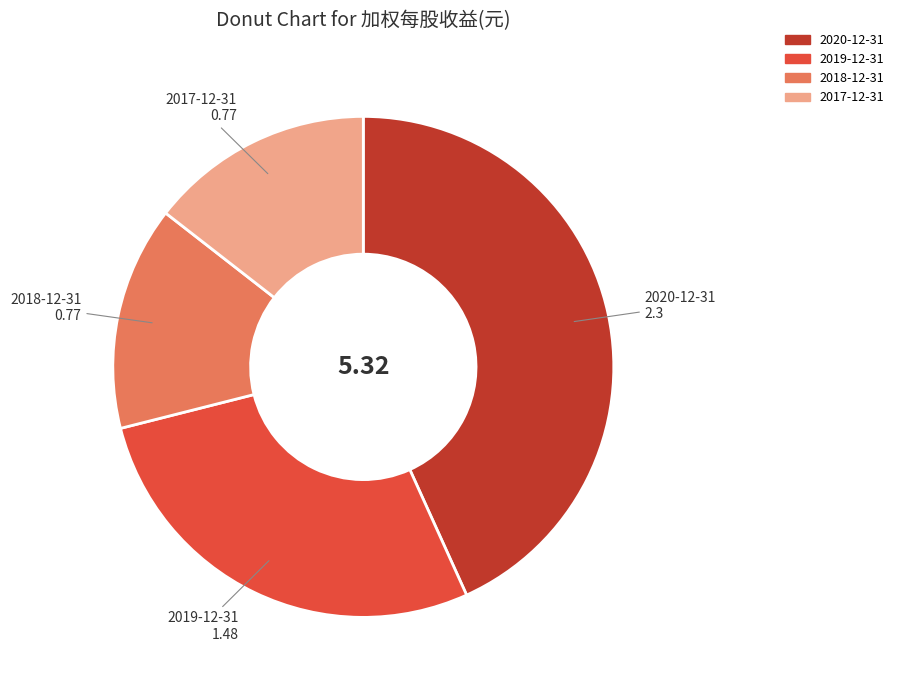

Which category has the biggest portion of the pie?

2020-12-31